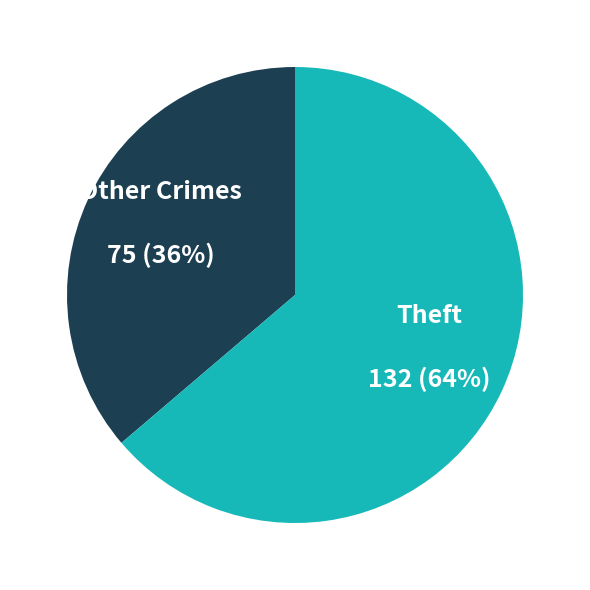

To the nearest percent, what is the difference between the largest and smallest slice percentages?

28%